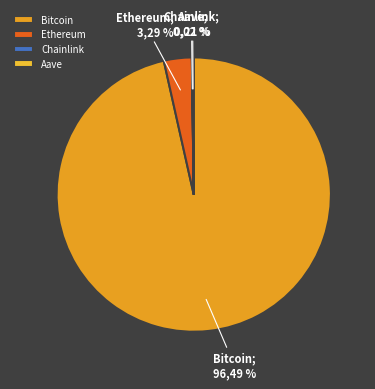

Which category accounts for the majority?

Bitcoin